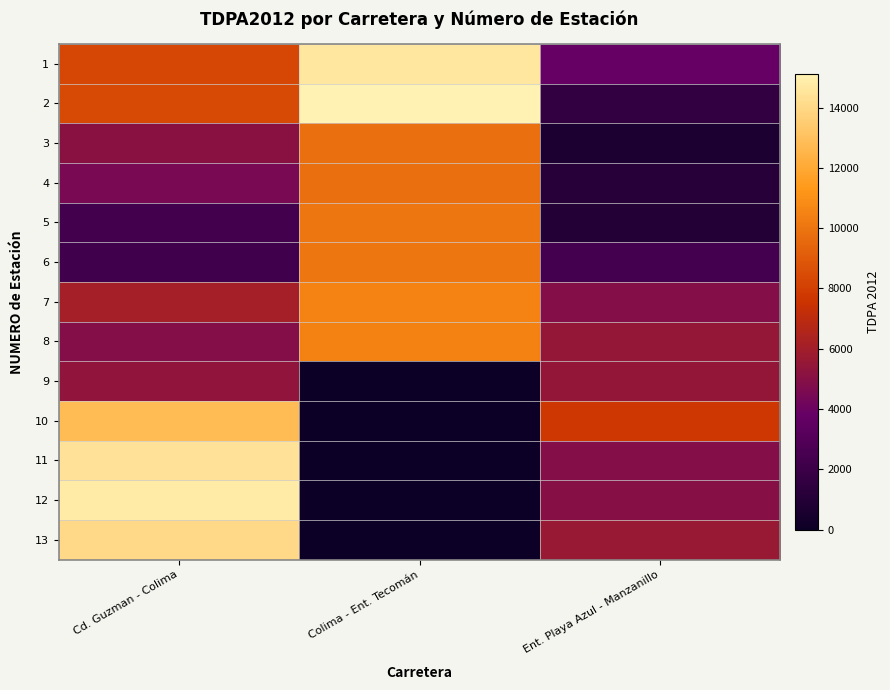

At how many categories does at least one series exceed 1777?

3